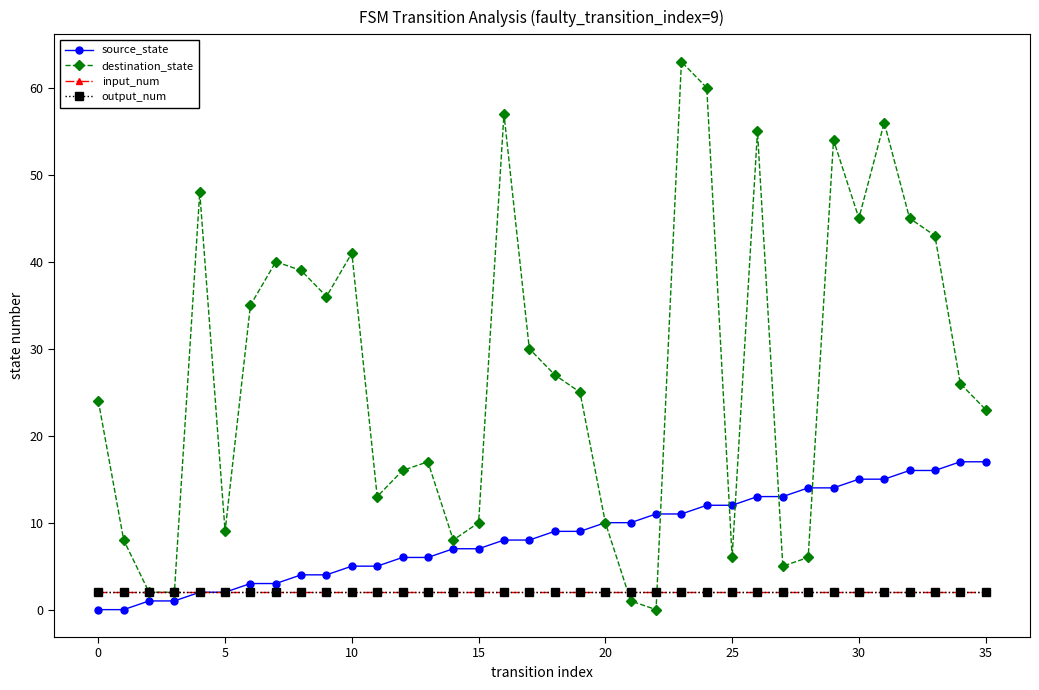

Which category has the highest value across all series?

23